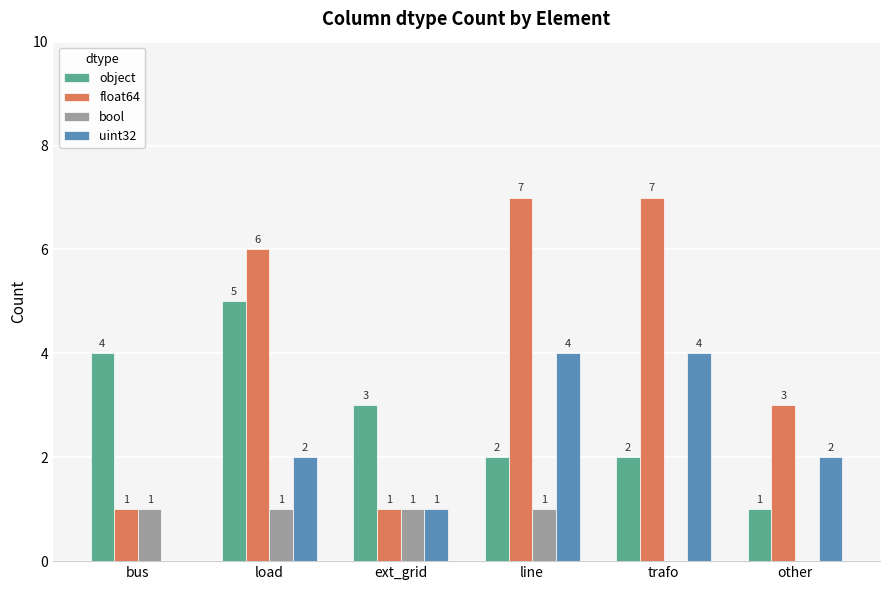

Reading left to right, list all the values displayed in this chart.

object: 4	5	3	2	2	1
float64: 1	6	1	7	7	3
bool: 1	1	1	1	0	0
uint32: 0	2	1	4	4	2